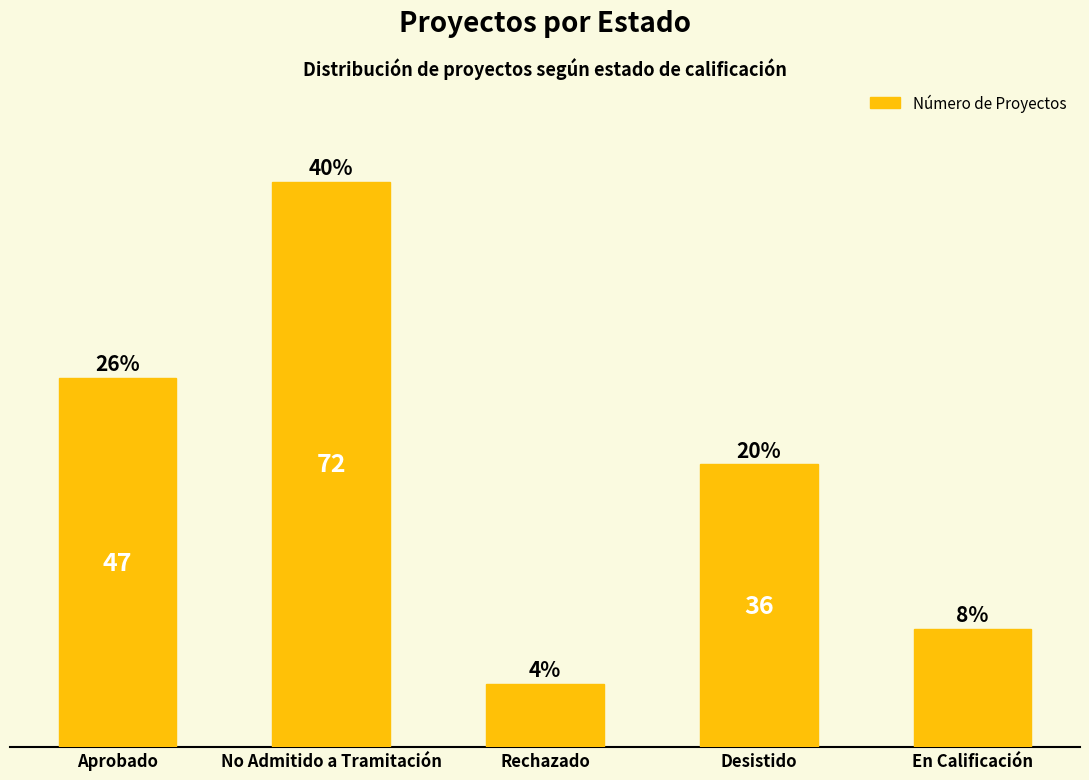

List the labels in order of value, largest first.

No Admitido a Tramitación, Aprobado, Desistido, En Calificación, Rechazado